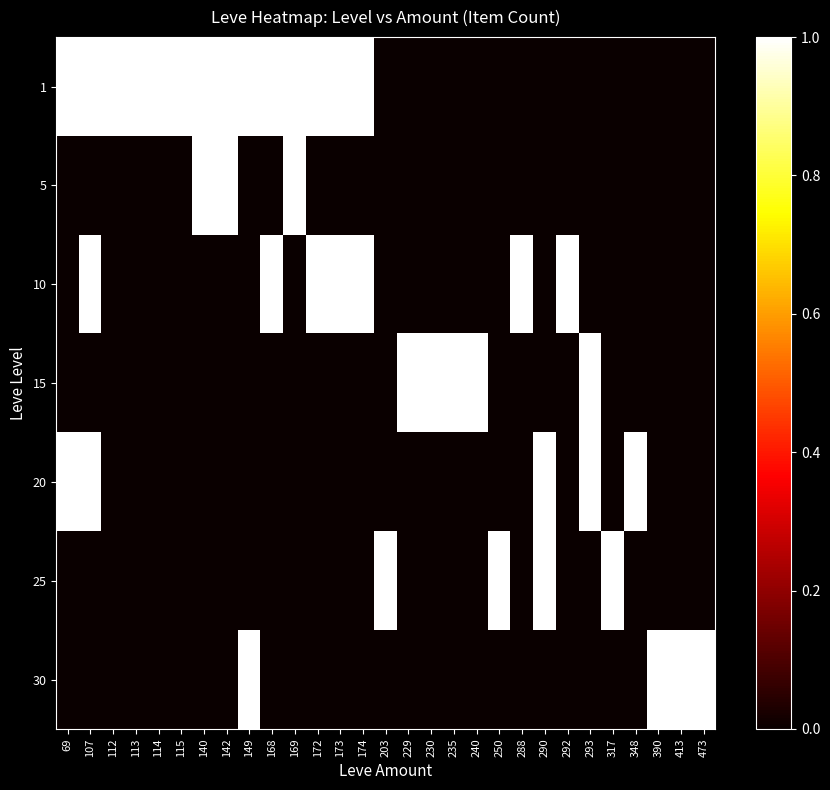

Reading right to left, transcribe all the data shown in this chart.

1: 473=0	413=0	390=0	348=0	317=0	293=0	292=0	290=0	288=0	250=0	240=0	235=0	230=0	229=0	203=0	174=1	173=1	172=1	169=1	168=1	149=1	142=1	140=1	115=1	114=1	113=1	112=1	107=1	69=1
5: 473=0	413=0	390=0	348=0	317=0	293=0	292=0	290=0	288=0	250=0	240=0	235=0	230=0	229=0	203=0	174=0	173=0	172=0	169=1	168=0	149=0	142=1	140=1	115=0	114=0	113=0	112=0	107=0	69=0
10: 473=0	413=0	390=0	348=0	317=0	293=0	292=1	290=0	288=1	250=0	240=0	235=0	230=0	229=0	203=0	174=1	173=1	172=1	169=0	168=1	149=0	142=0	140=0	115=0	114=0	113=0	112=0	107=1	69=0
15: 473=0	413=0	390=0	348=0	317=0	293=1	292=0	290=0	288=0	250=0	240=1	235=1	230=1	229=1	203=0	174=0	173=0	172=0	169=0	168=0	149=0	142=0	140=0	115=0	114=0	113=0	112=0	107=0	69=0
20: 473=0	413=0	390=0	348=1	317=0	293=1	292=0	290=1	288=0	250=0	240=0	235=0	230=0	229=0	203=0	174=0	173=0	172=0	169=0	168=0	149=0	142=0	140=0	115=0	114=0	113=0	112=0	107=1	69=1
25: 473=0	413=0	390=0	348=0	317=1	293=0	292=0	290=1	288=0	250=1	240=0	235=0	230=0	229=0	203=1	174=0	173=0	172=0	169=0	168=0	149=0	142=0	140=0	115=0	114=0	113=0	112=0	107=0	69=0
30: 473=1	413=1	390=1	348=0	317=0	293=0	292=0	290=0	288=0	250=0	240=0	235=0	230=0	229=0	203=0	174=0	173=0	172=0	169=0	168=0	149=1	142=0	140=0	115=0	114=0	113=0	112=0	107=0	69=0